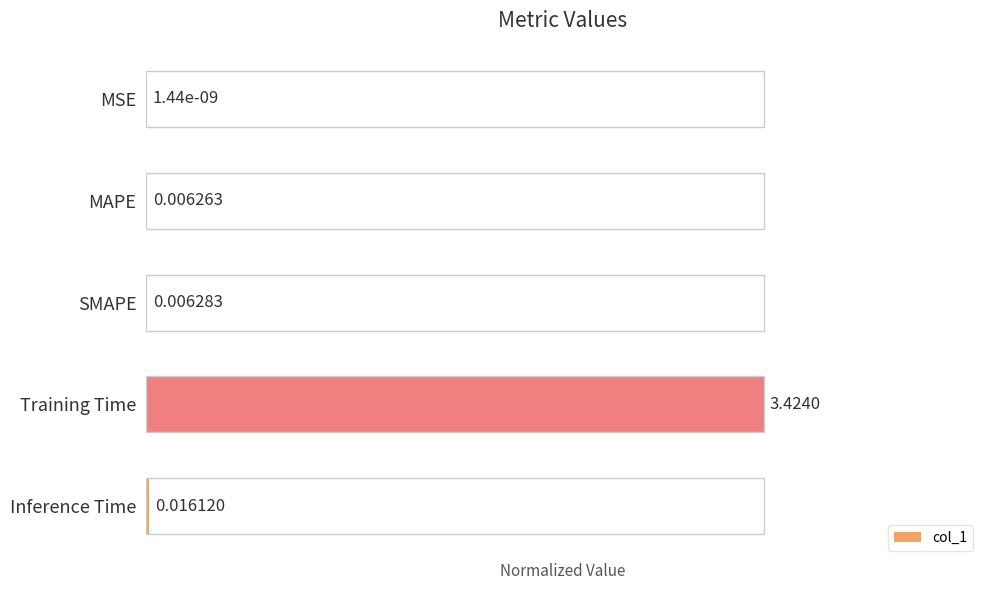

At which category does the chart reach its peak across all series?

Training Time